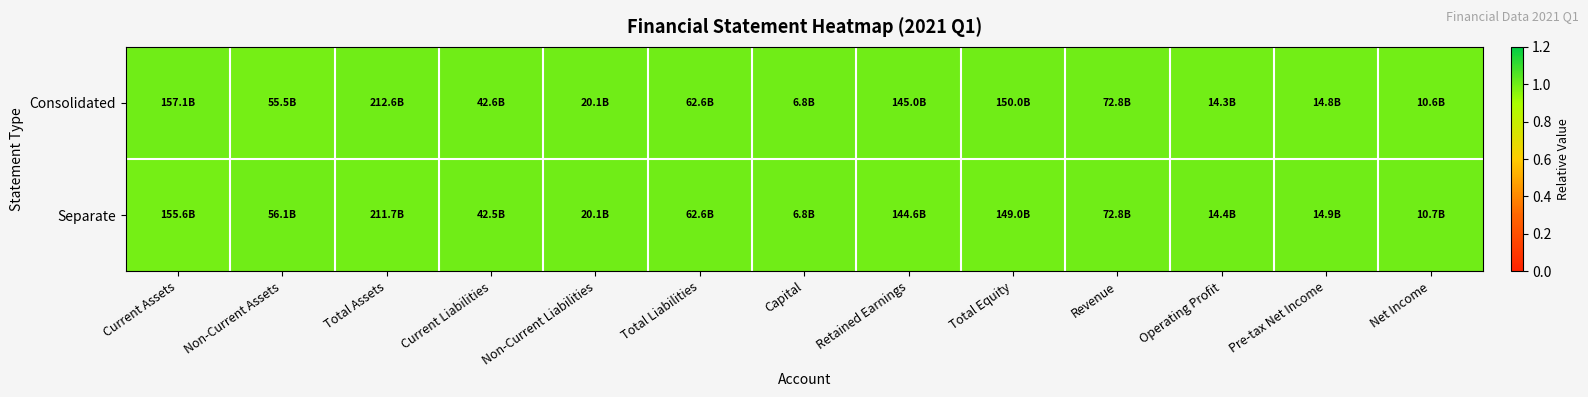

Reading left to right, extract all data points from this chart.

Consolidated: Current Assets=1.0	Non-Current Assets=1.0	Total Assets=1.0	Current Liabilities=1.0	Non-Current Liabilities=1.0	Total Liabilities=1.0	Capital=1.0	Retained Earnings=1.0	Total Equity=1.0	Revenue=1.0	Operating Profit=1.0	Pre-tax Net Income=1.0	Net Income=1.0
Separate: Current Assets=1.0	Non-Current Assets=1.0	Total Assets=1.0	Current Liabilities=1.0	Non-Current Liabilities=1.0	Total Liabilities=1.0	Capital=1.0	Retained Earnings=1.0	Total Equity=1.0	Revenue=1.0	Operating Profit=1.0	Pre-tax Net Income=1.0	Net Income=1.0